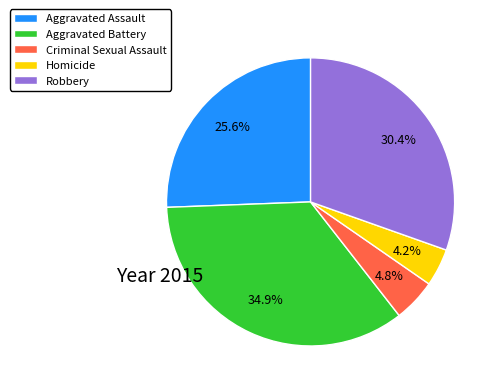

Is it true that Aggravated Assault is 39% of the pie?

False